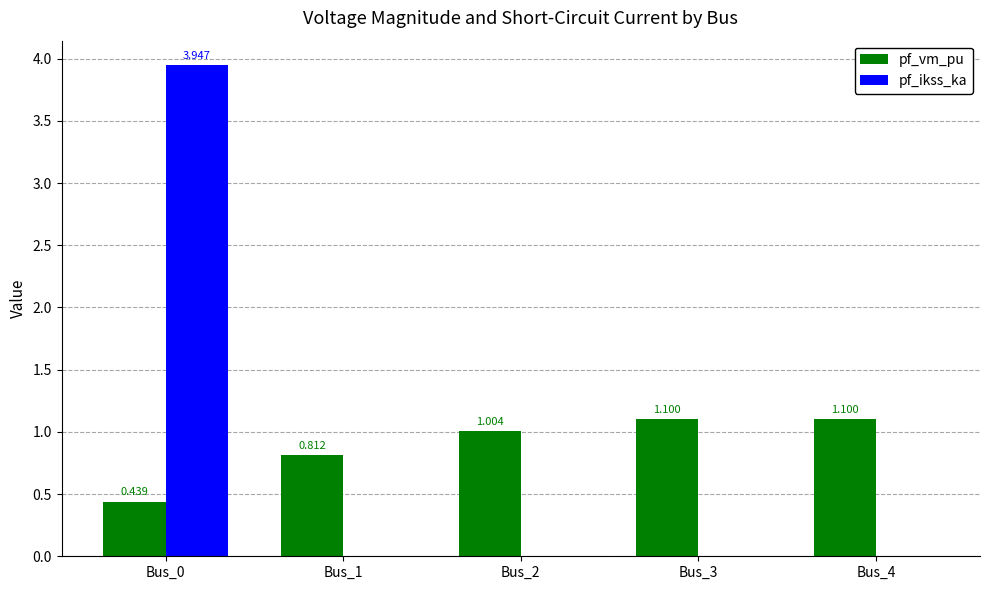

What is the sum of all pf_vm_pu values?

4.5